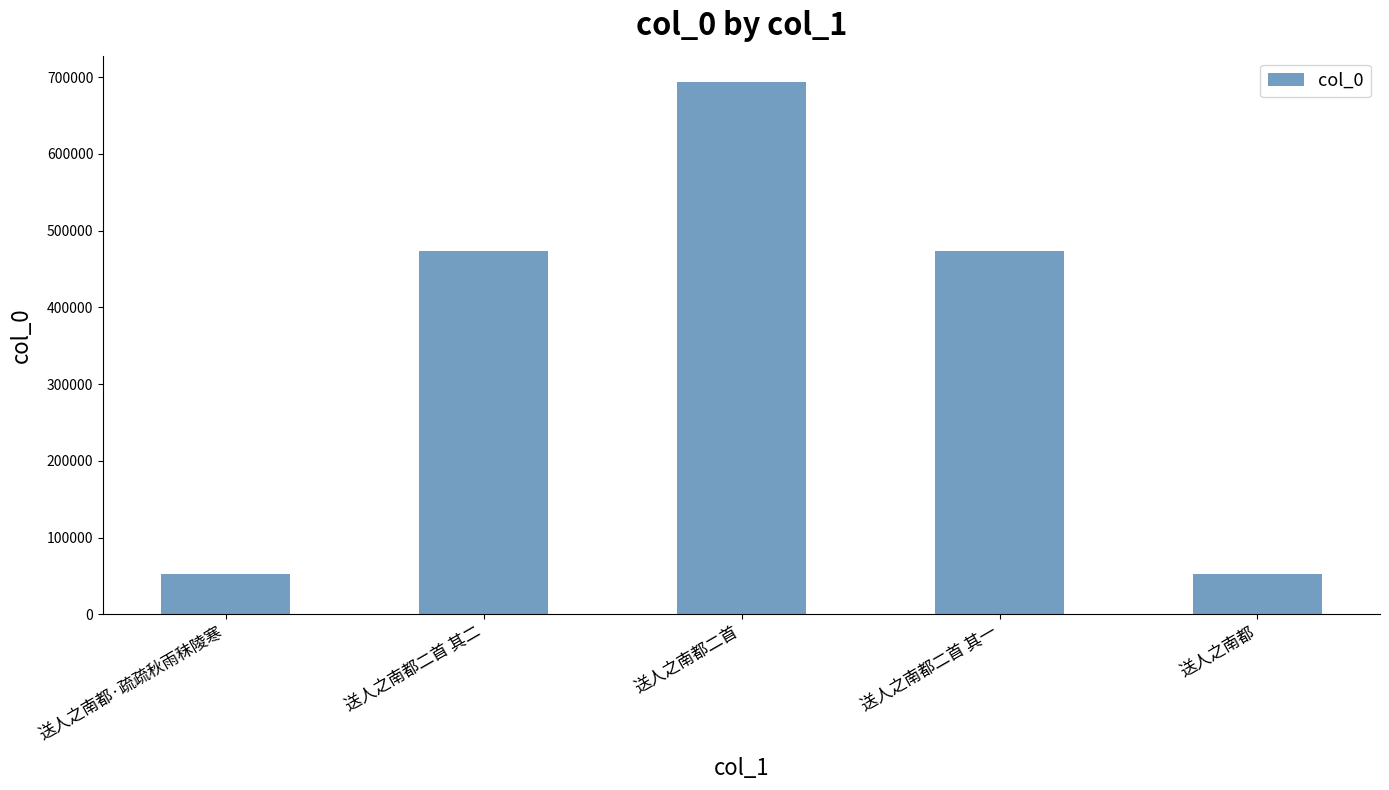

What is the greatest value displayed?

693180